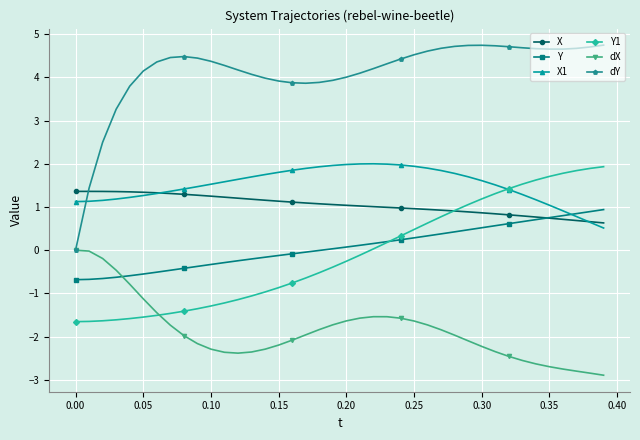

Which series has the largest range (max minus min)?

dY